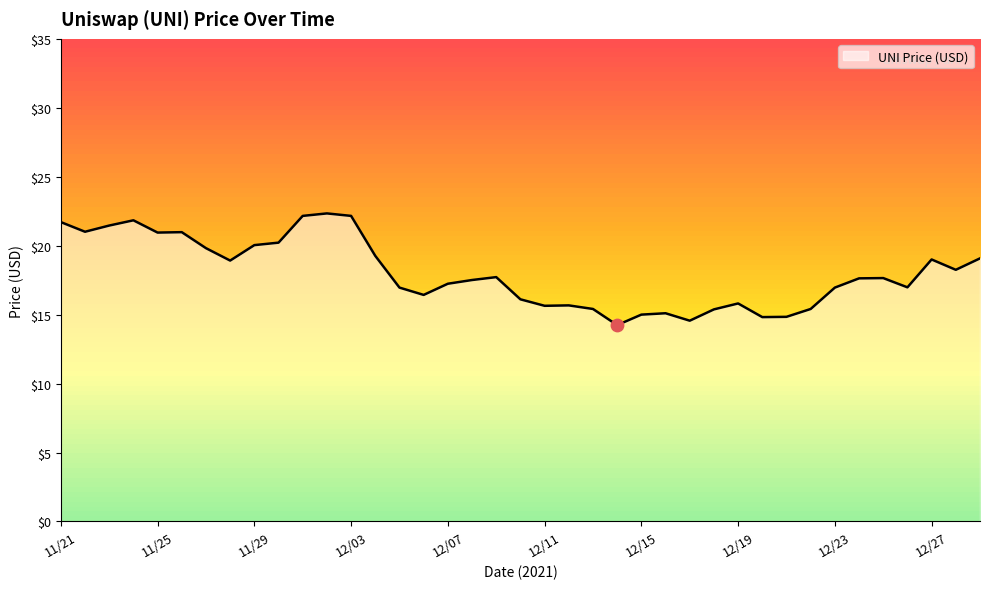

What is the maximum value shown in the chart?

22.3